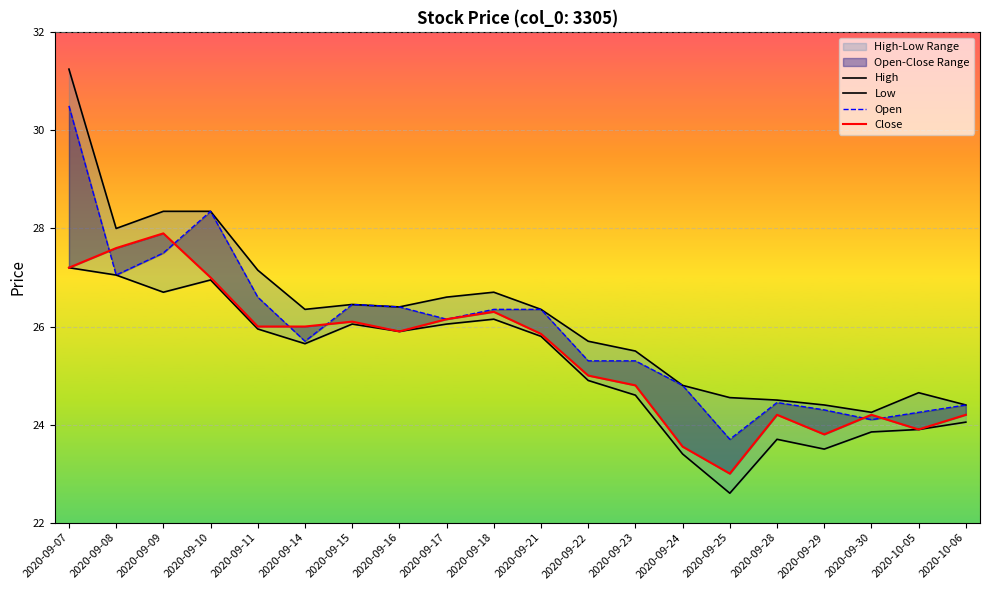

What is the label of the 9th point from the right?

2020-09-22